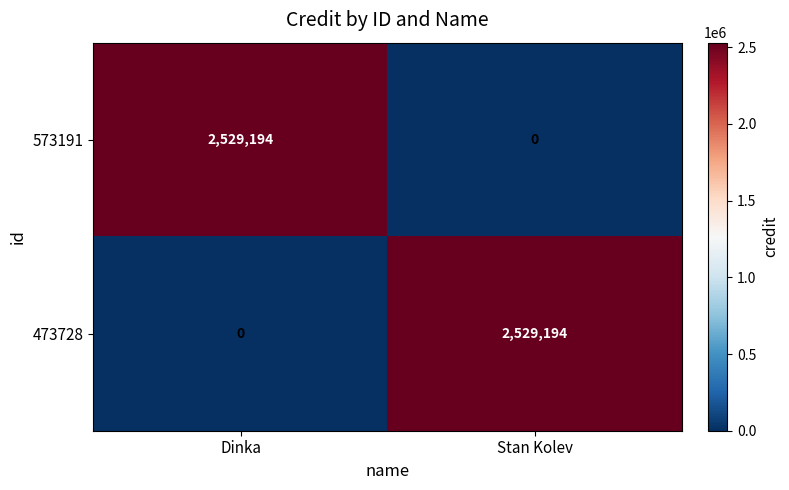

Rank the series at Stan Kolev from lowest to highest value.

573191, 473728